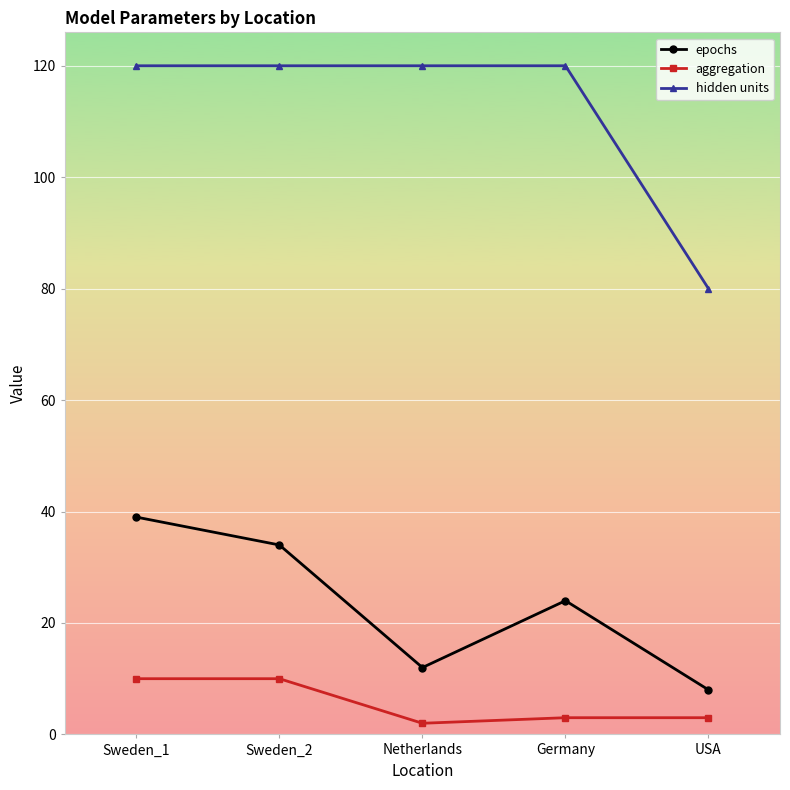

At which category is the sum across all series the highest?

Sweden_1